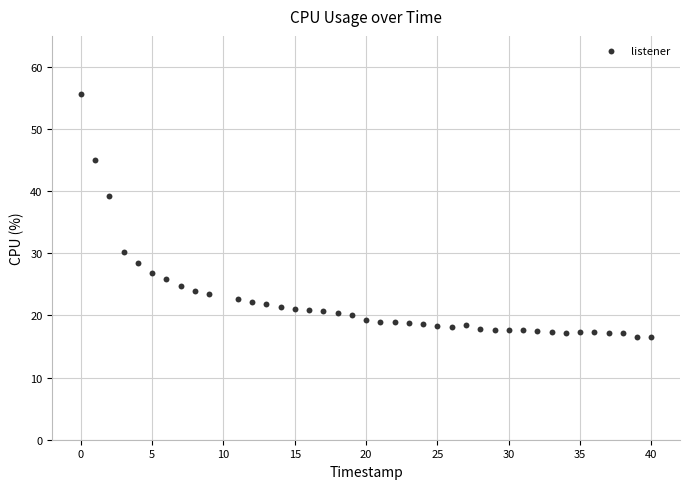

What is the range of X values (max minus min)?

40.0